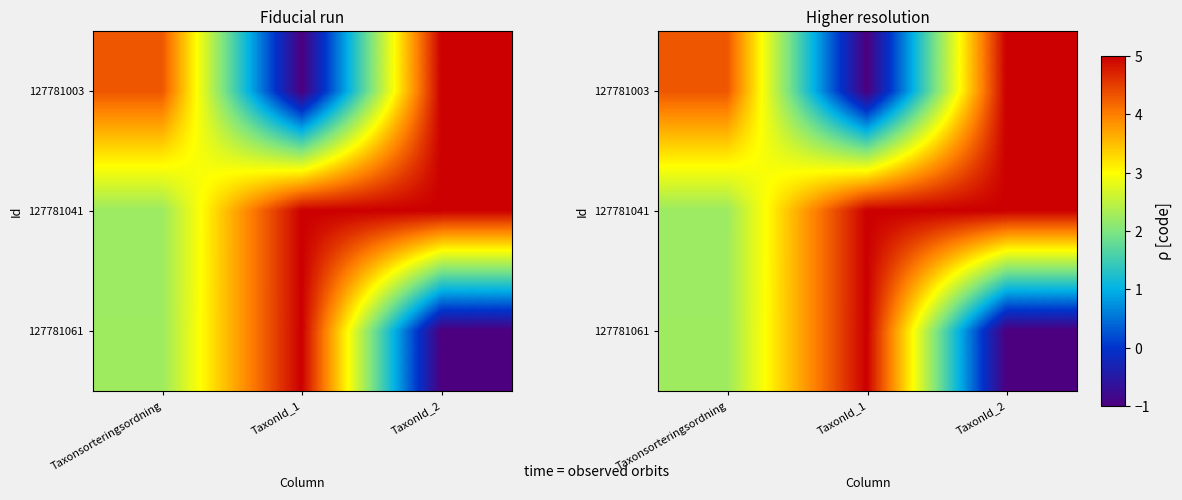

Rank the series at Taxonsorteringsordning from highest to lowest value.

127781003, 127781061, 127781041